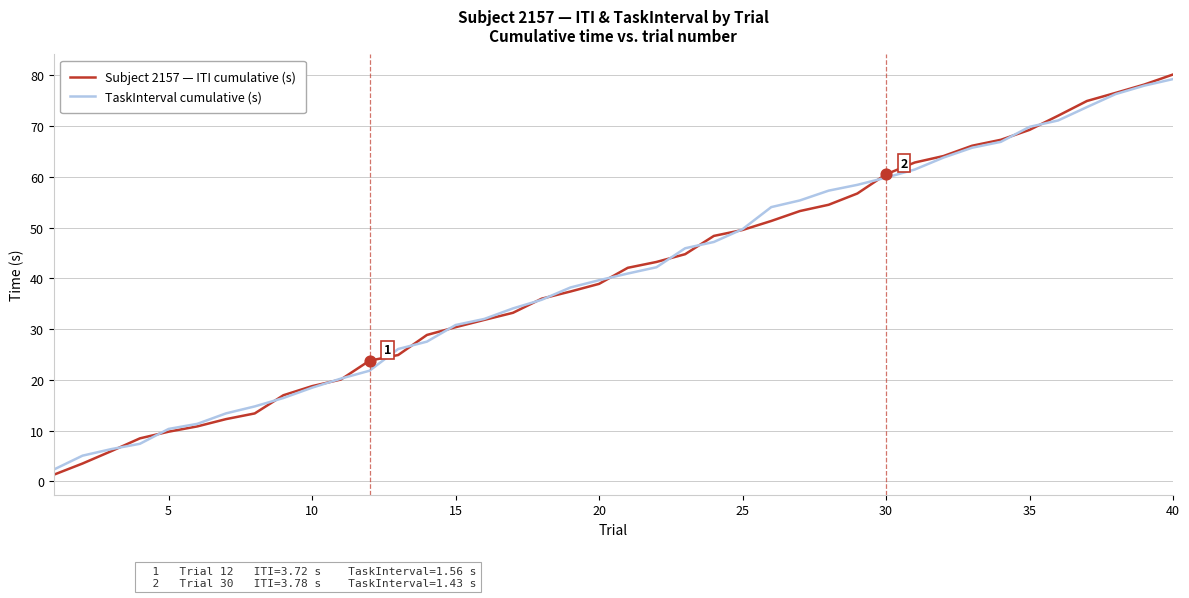

At how many categories does at least one series exceed 39?

21